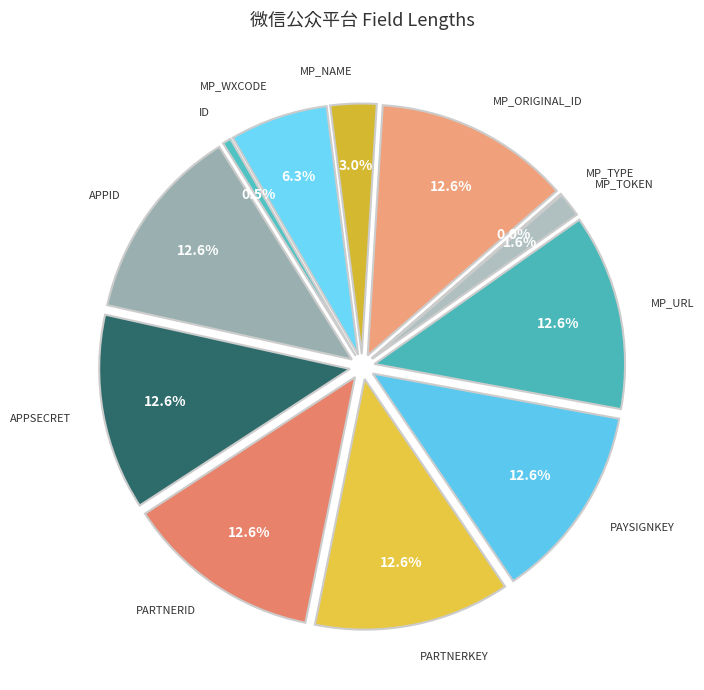

Does any single category account for the majority?

No